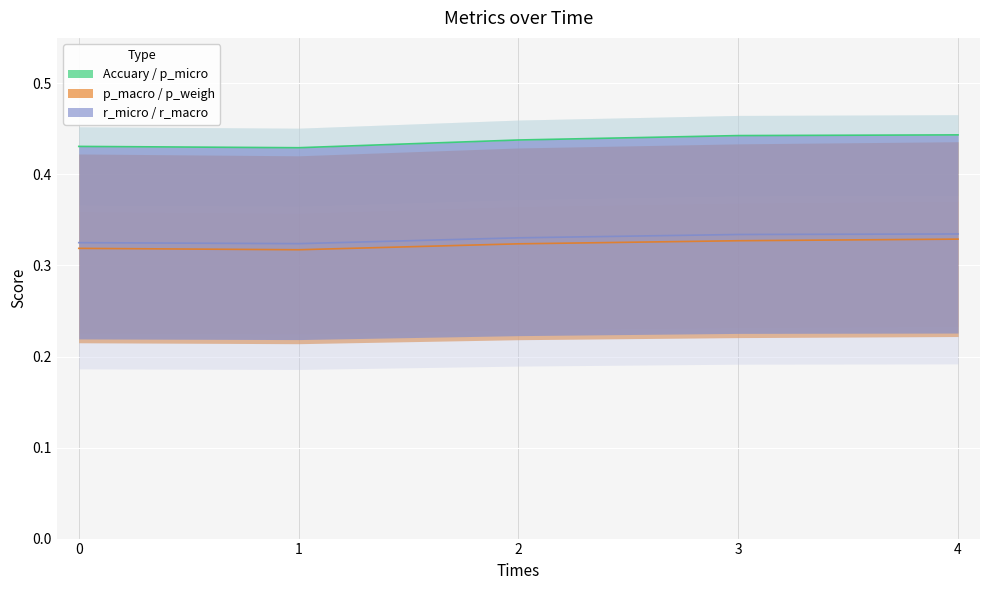

Read the p_macro value at 1.

0.3